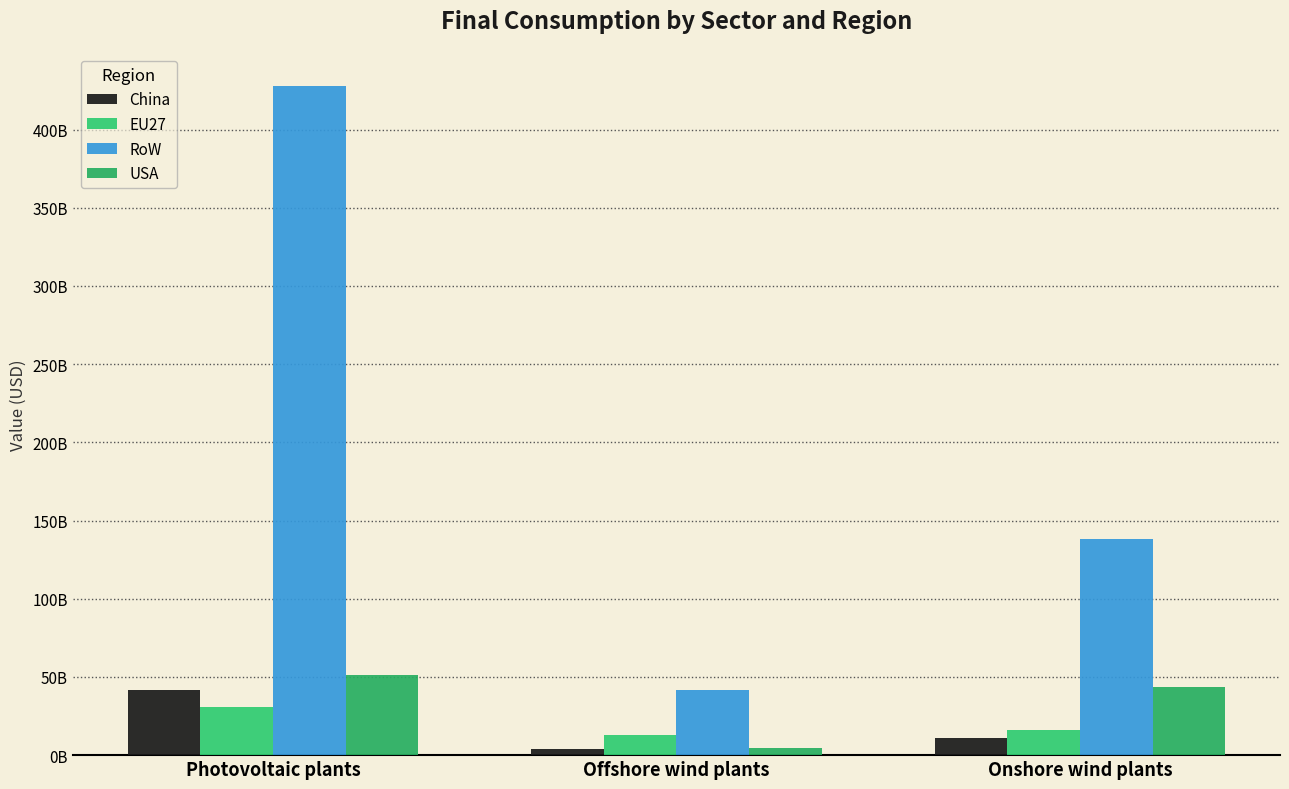

Does the chart contain any negative values?

No